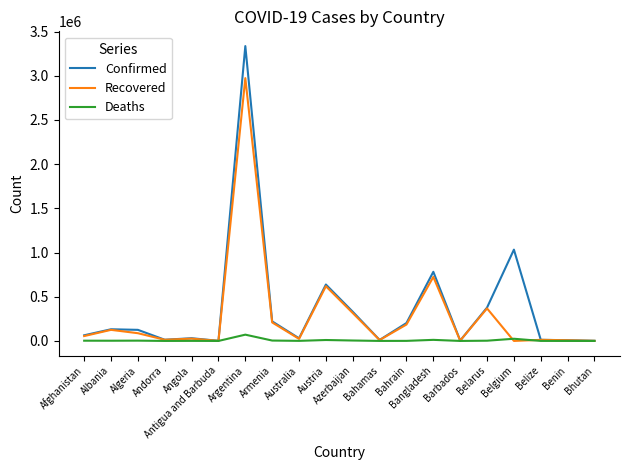

Is it true that Deaths equals 12211 at Bangladesh?

True